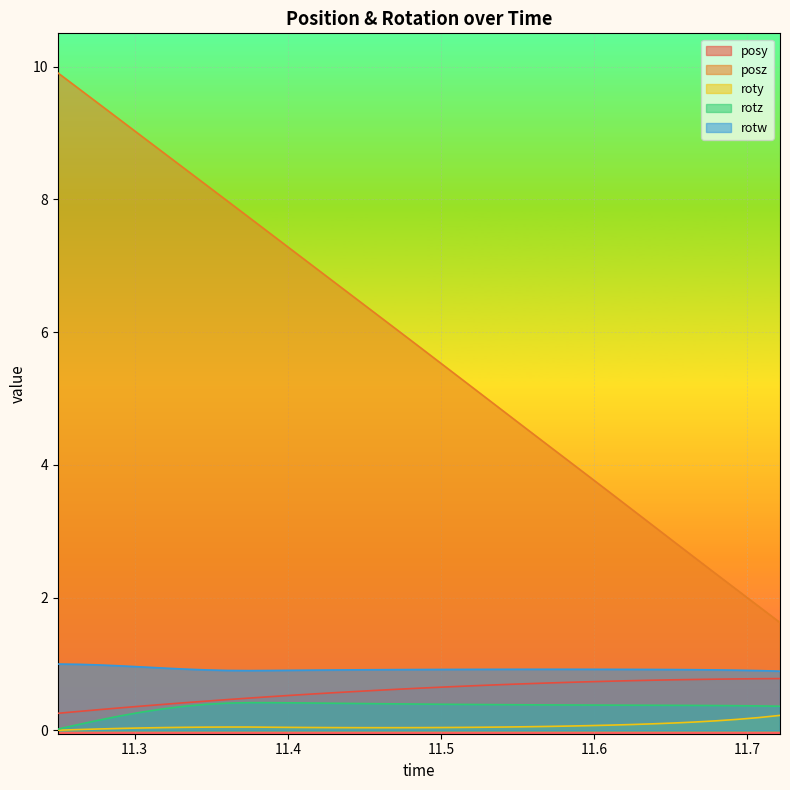

What is the label of the 13th point from the left?

11.41608